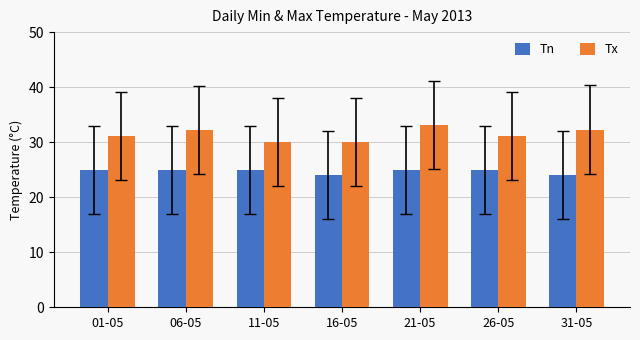

List the series in order of their overall mean, highest first.

Tx, Tn